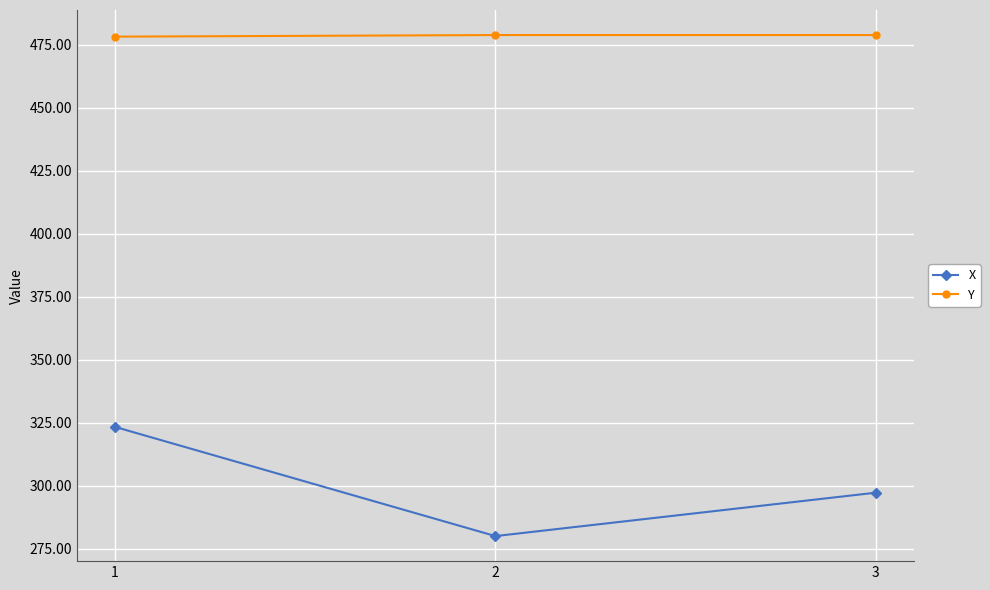

Is the value of Y at 3 greater than the value of X at 3?

Yes